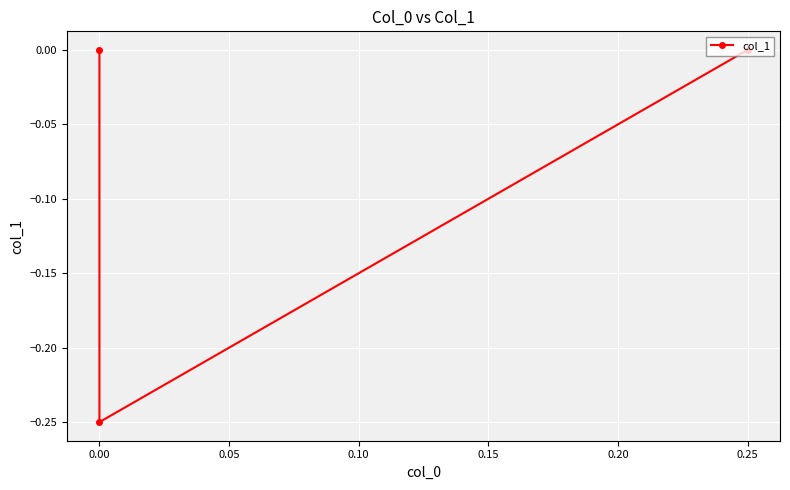

What is the minimum value shown in the chart?

-0.2